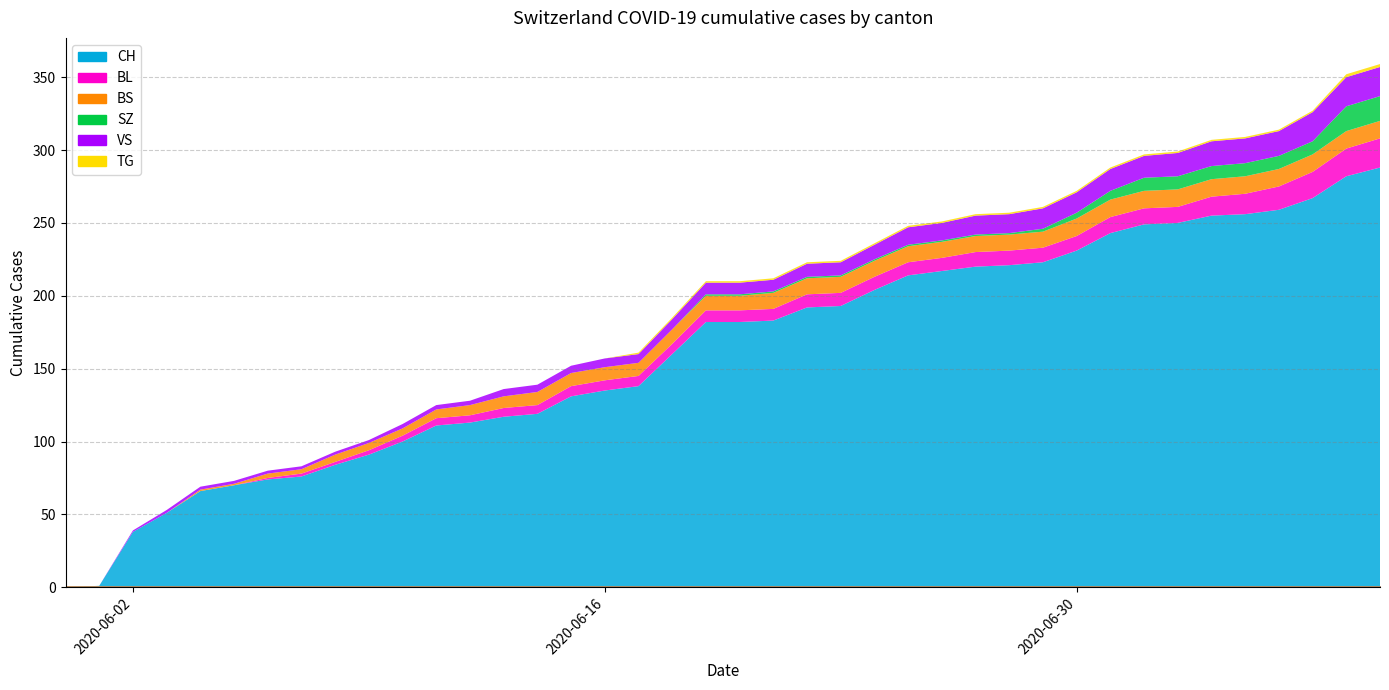

True or false: TG and BL cross at least once.

False